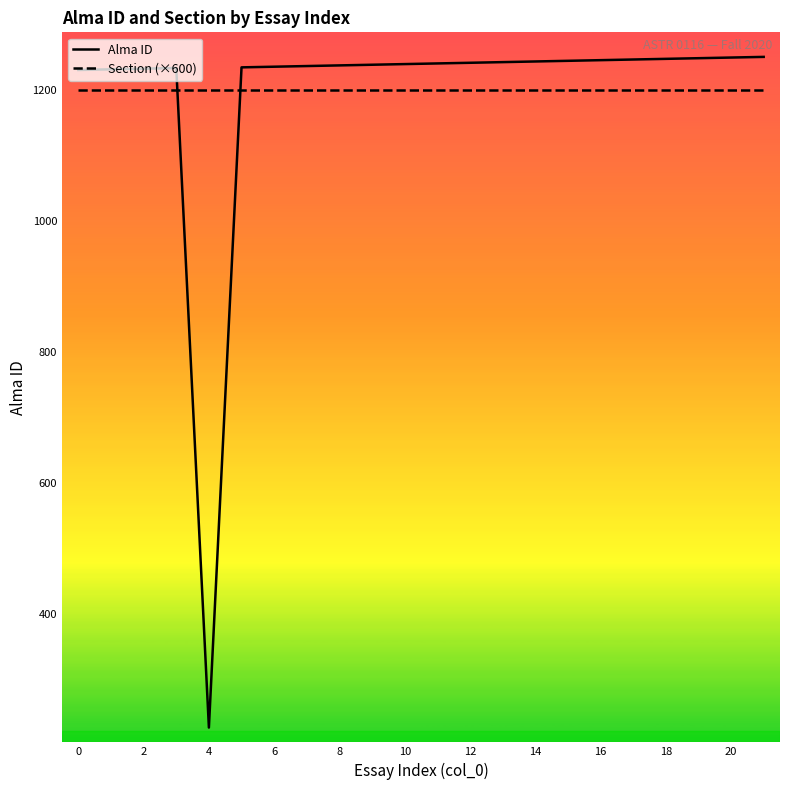

What is the lowest value of the Alma ID series?

226